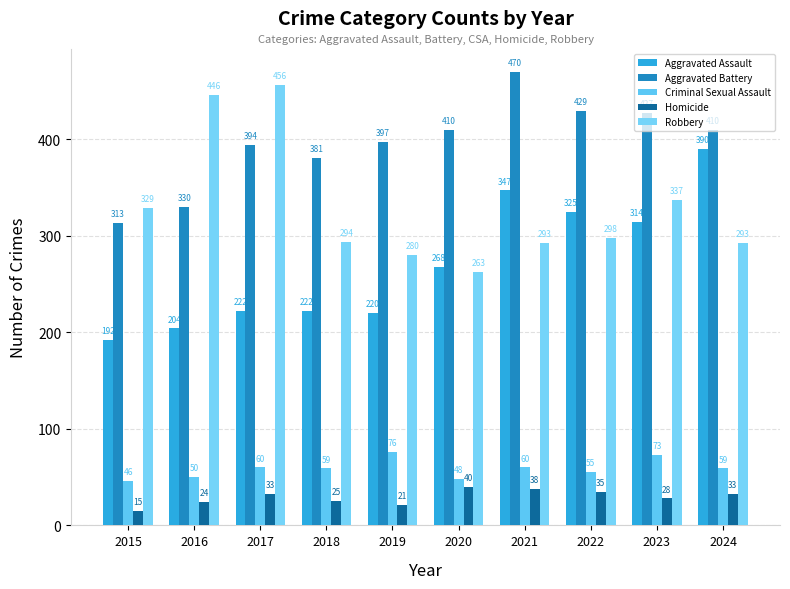

How many categories are shown in the chart?

10